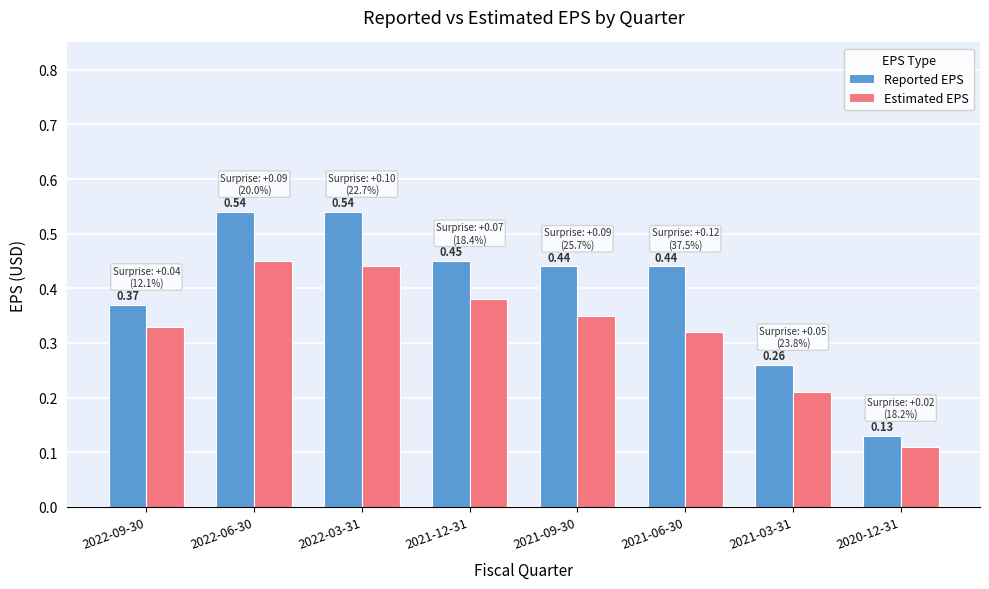

What is the sum of all Estimated EPS values?

2.6